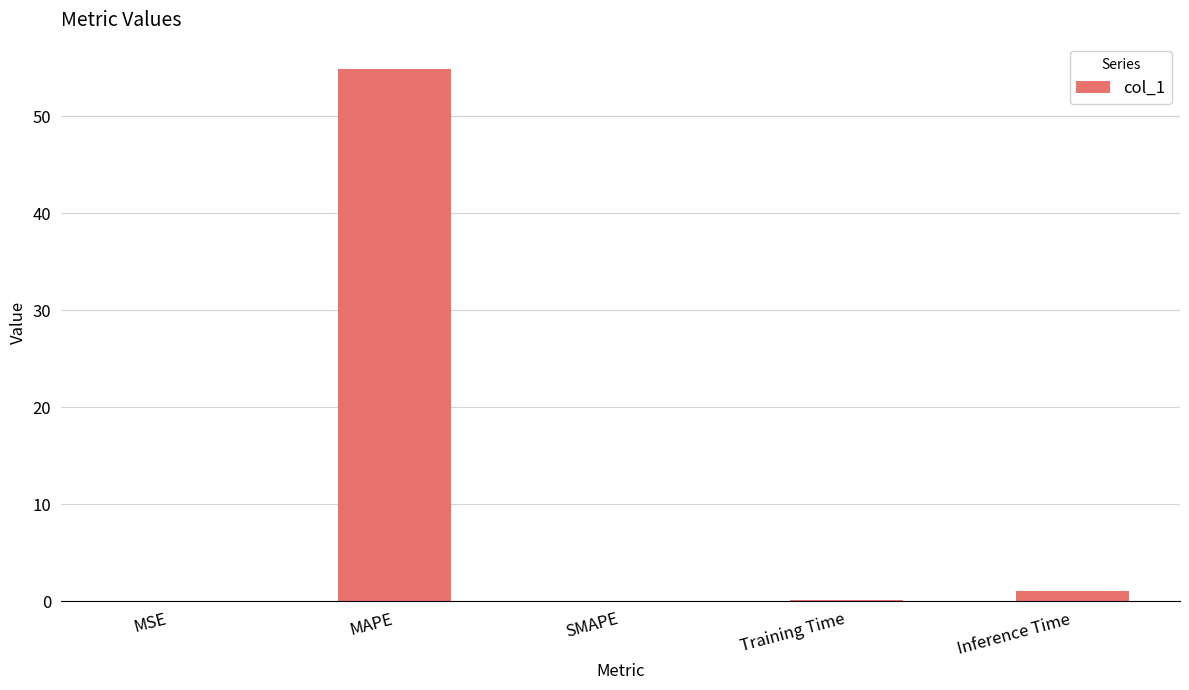

What is the greatest value displayed?

54.8